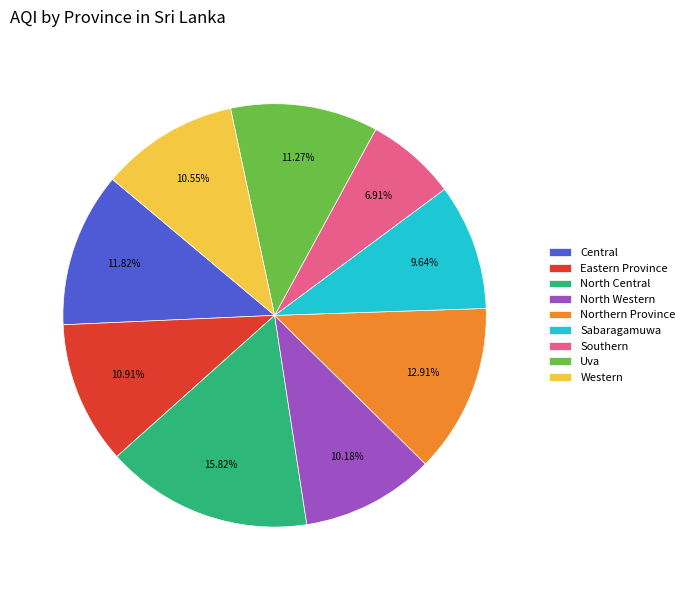

Which has a higher value, Western or Southern?

Western